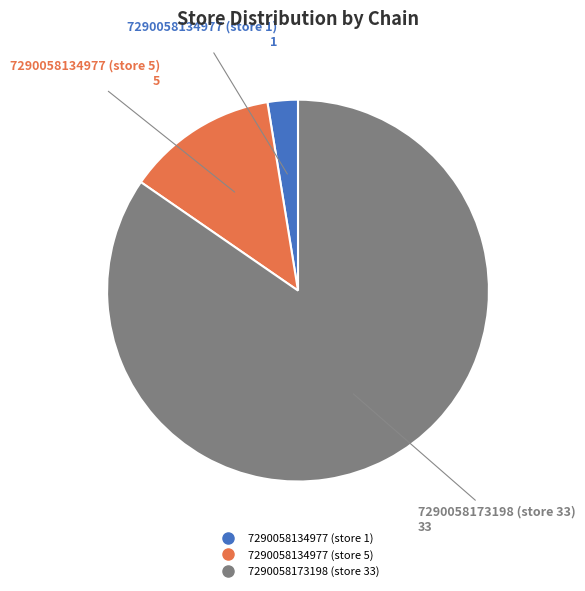

Approximately how many times larger is the value at 7290058134977 (store 5) compared to 7290058173198 (store 33)?

0.2